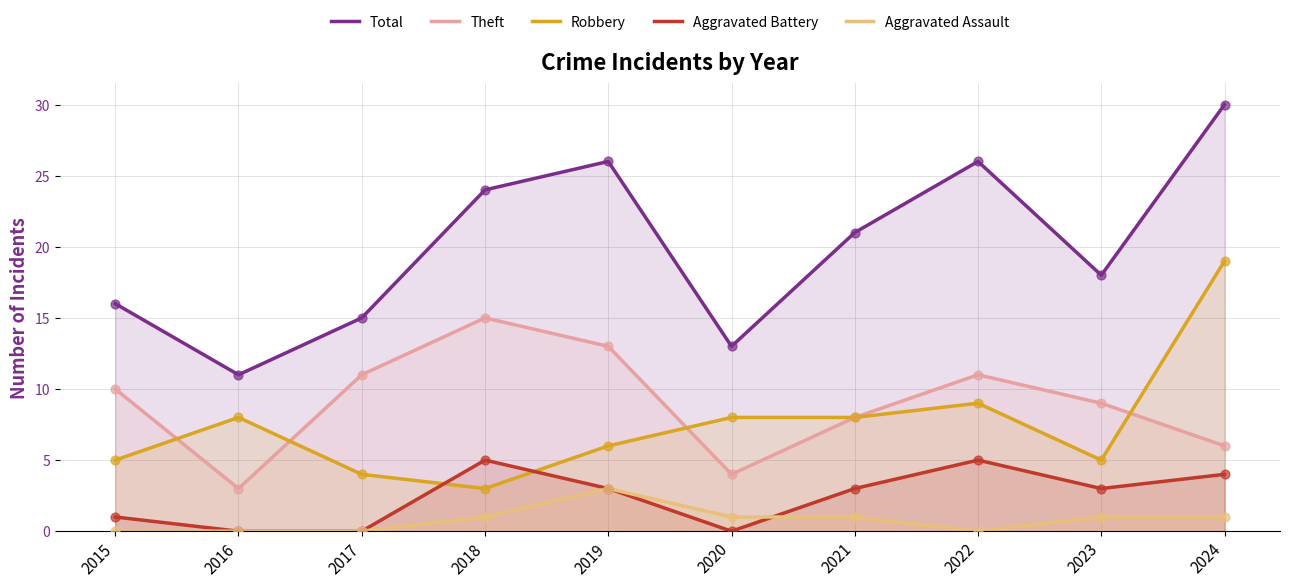

What is the total value across all series at 2022?

51